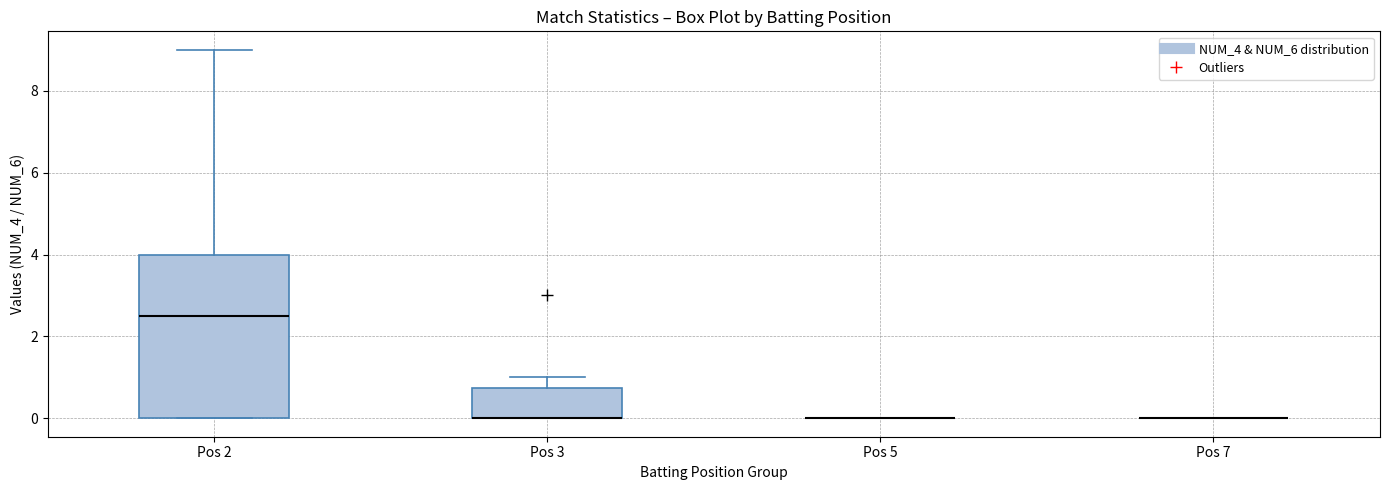

Comparing the boxes themselves (not the whiskers), which one is the tallest?

Pos 2